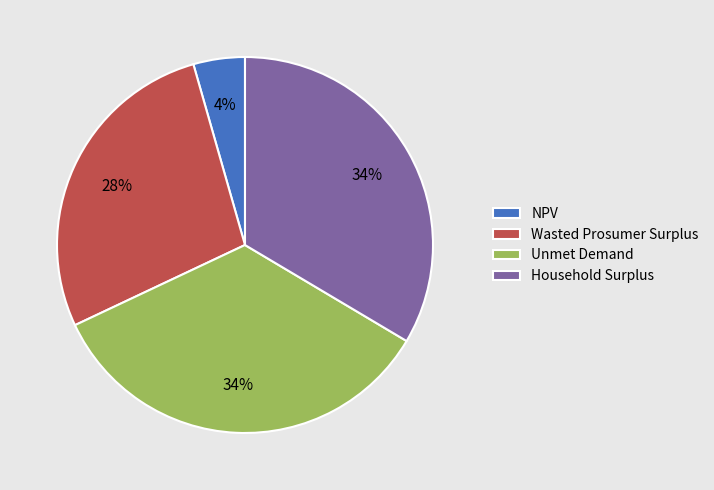

True or false: NPV accounts for 4% of the total.

True